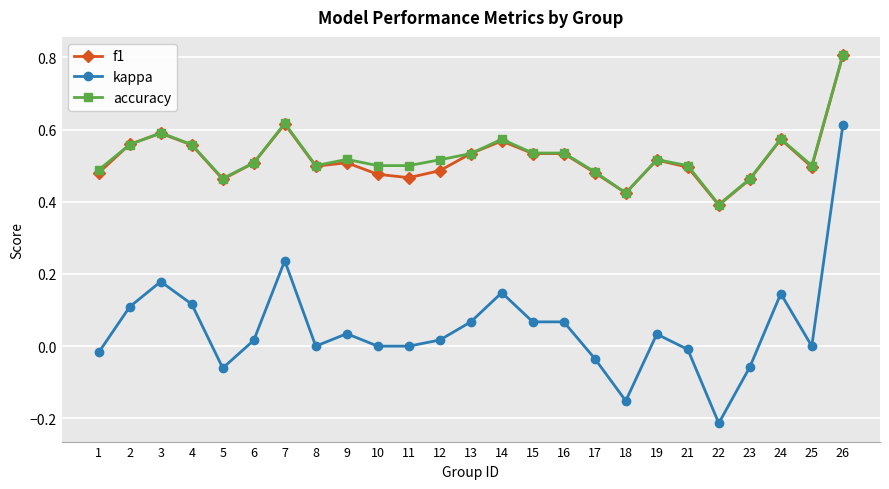

Is it true that accuracy equals 0.9 at 25?

False